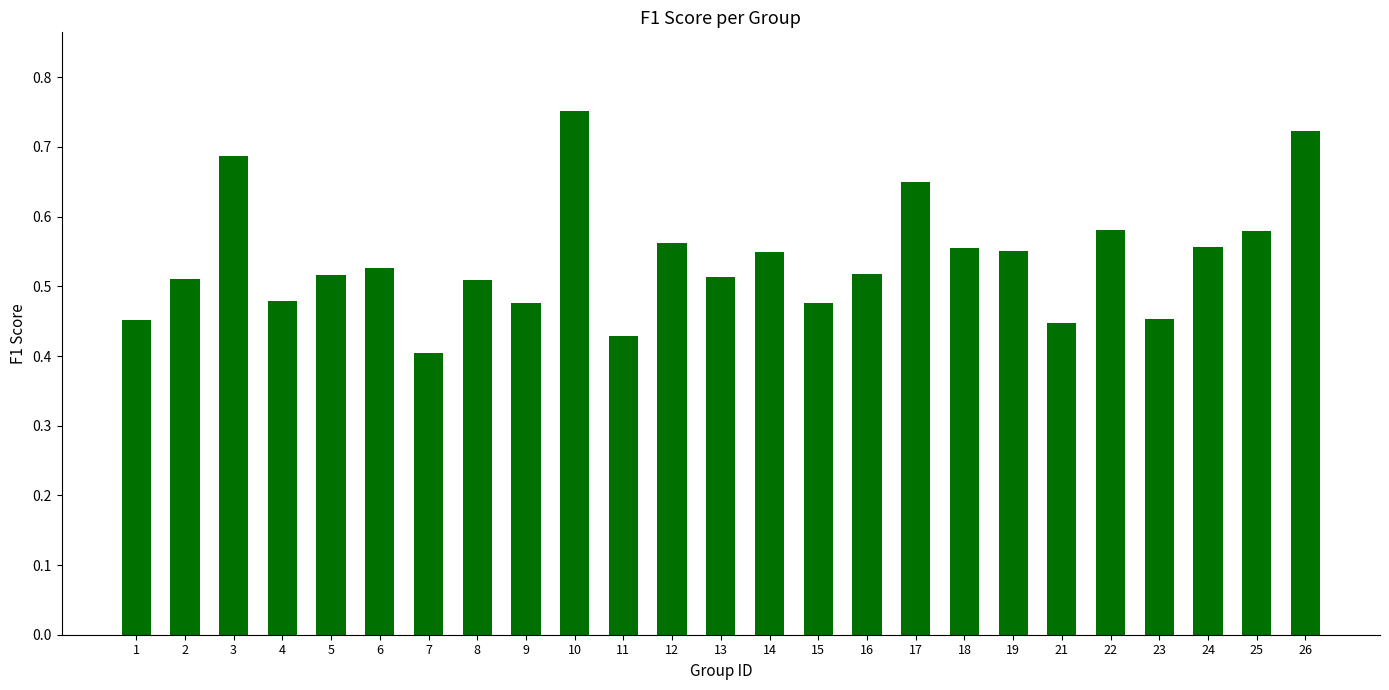

True or false: the data shows 0.2 at 19.

False